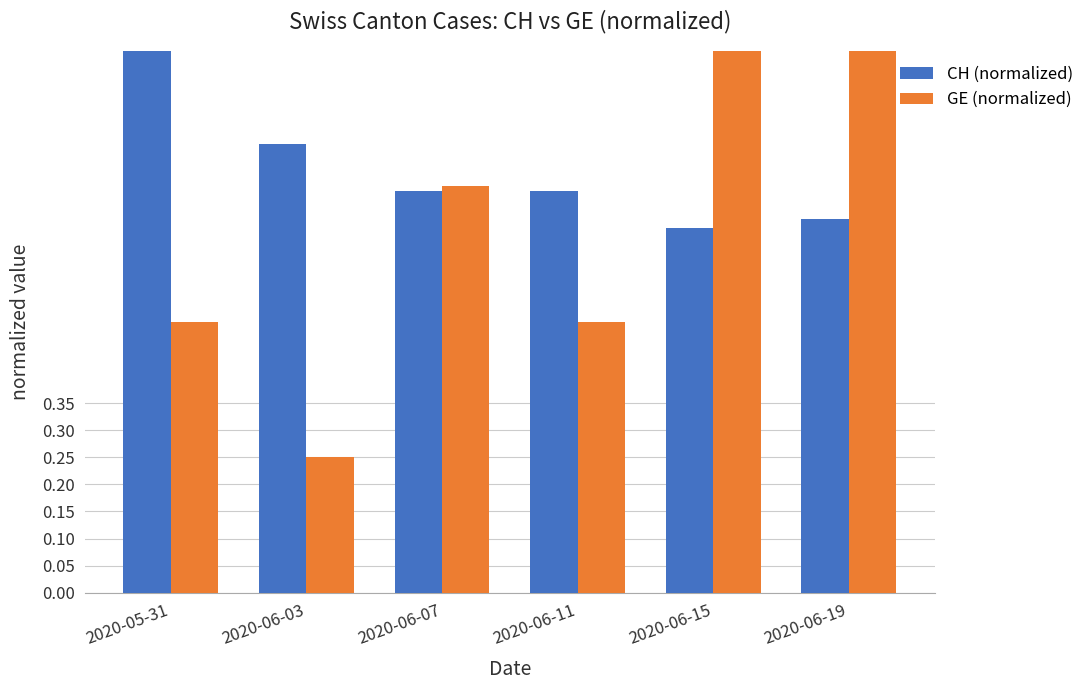

What is the highest value of the GE (normalized) series?

1.0